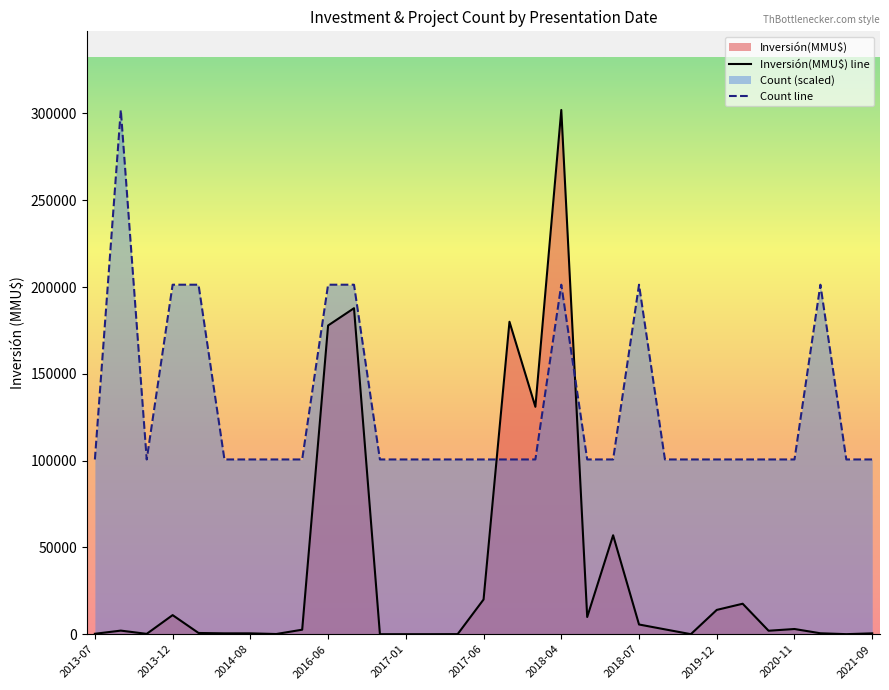

What is the average value of the Inversión(MMU$) series?

28241